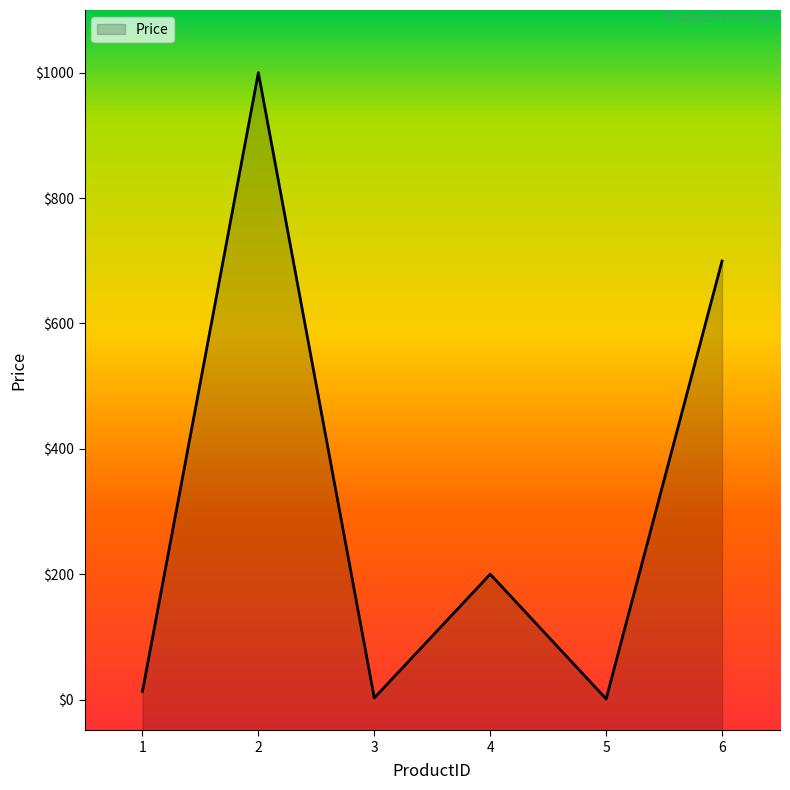

At which label does the data first exceed 199?

2